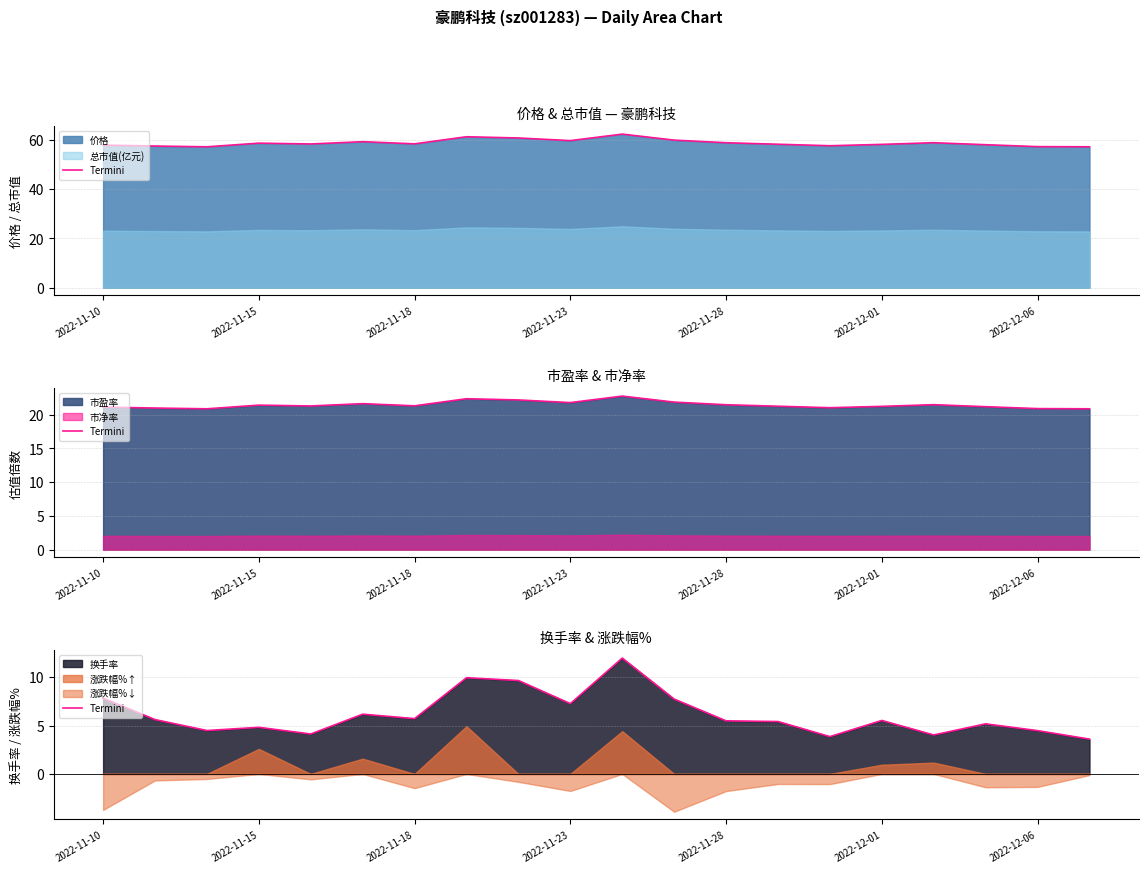

What is the change in value from 9 to 13?

-1.8